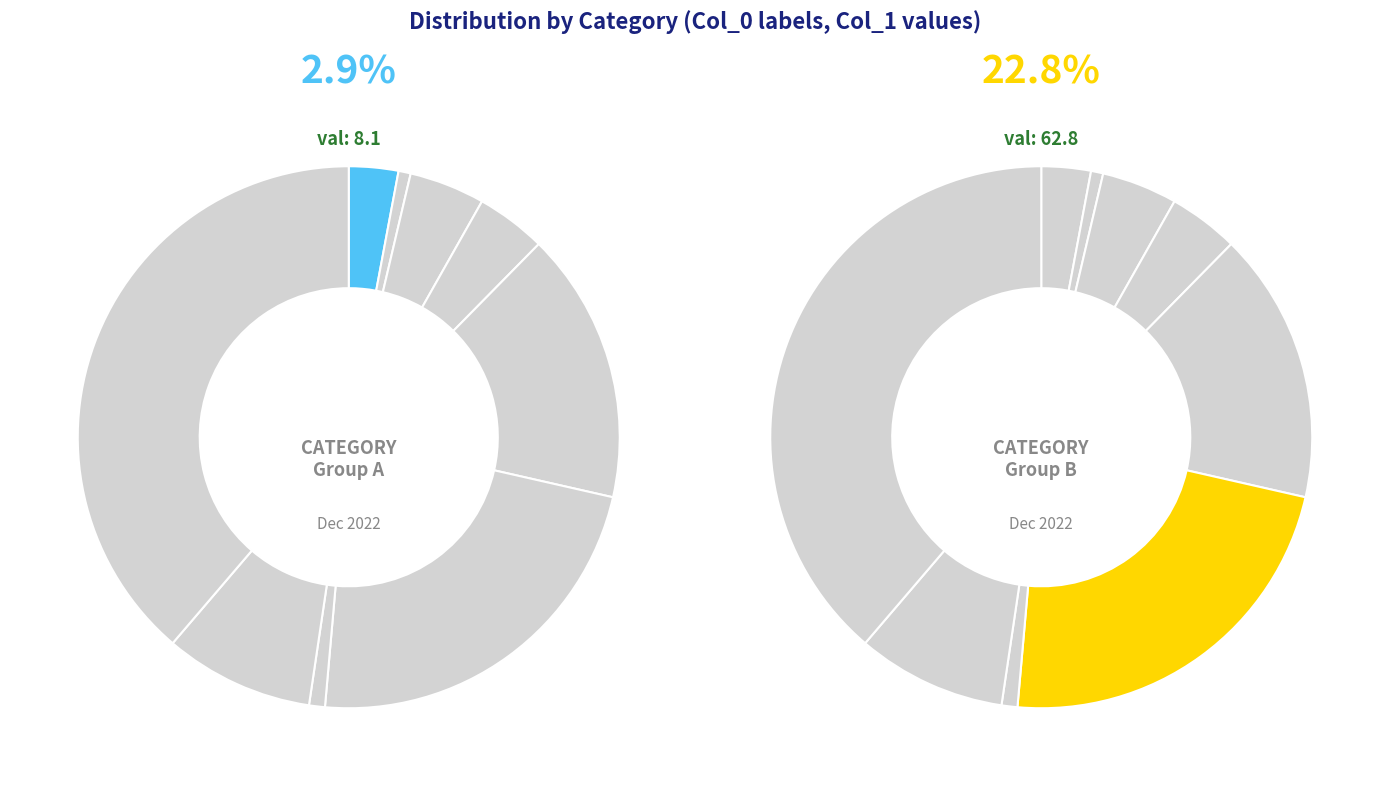

To the nearest percent, what is the average slice percentage?

11%